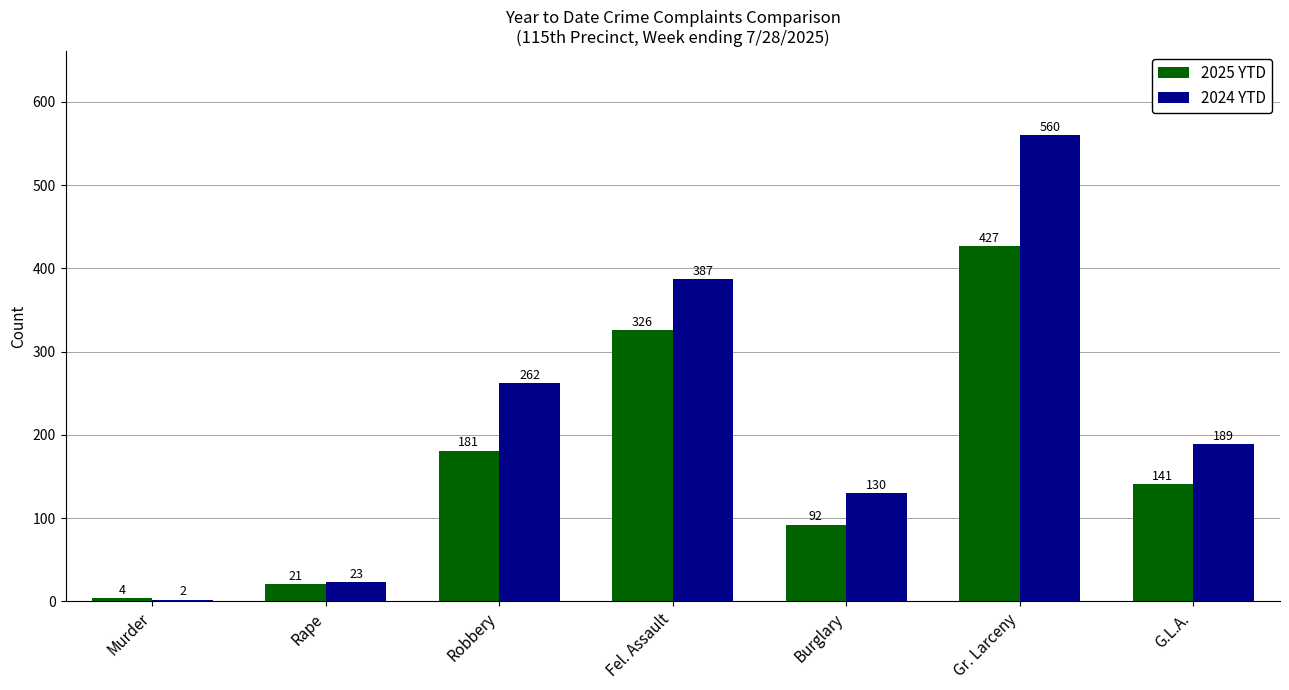

What is the label of the 5th bar from the right?

Robbery